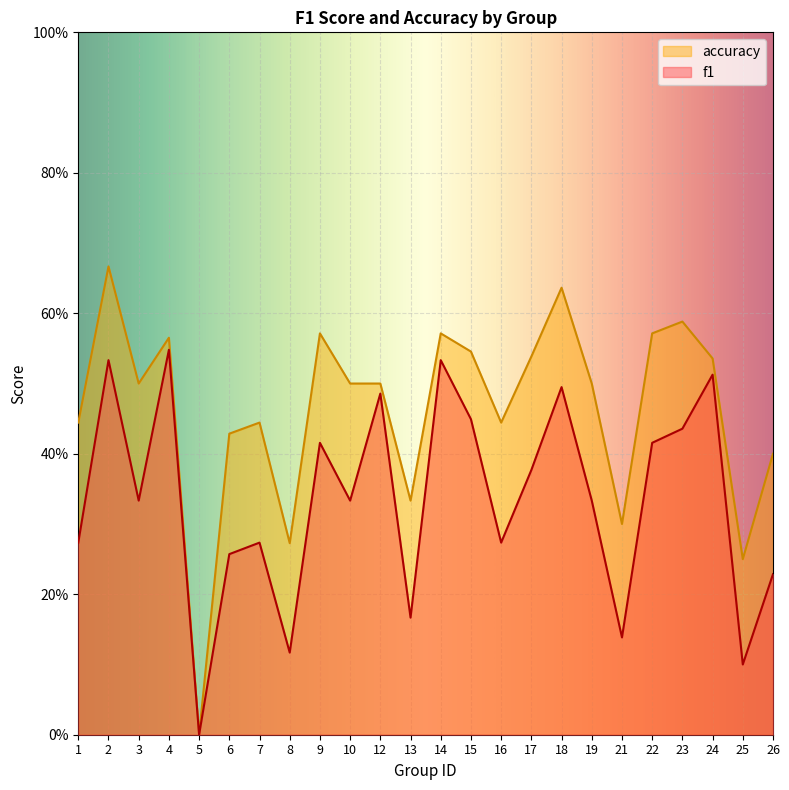

At which category is the sum across all series the highest?

2